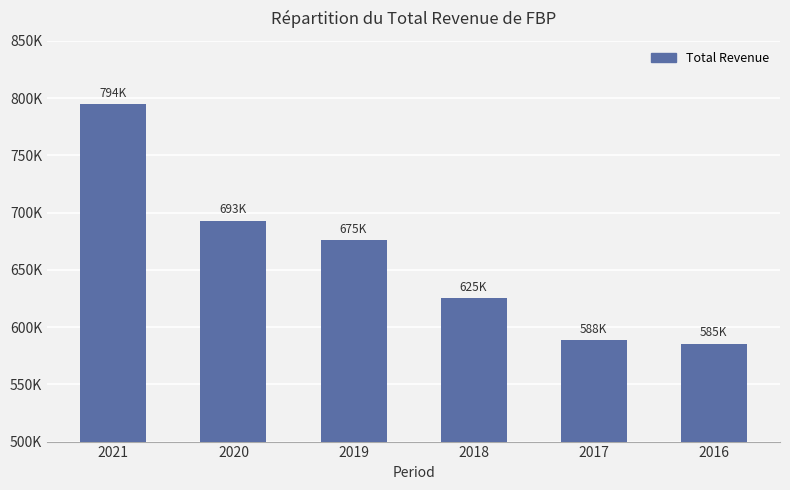

Read the value at 2017.

588400